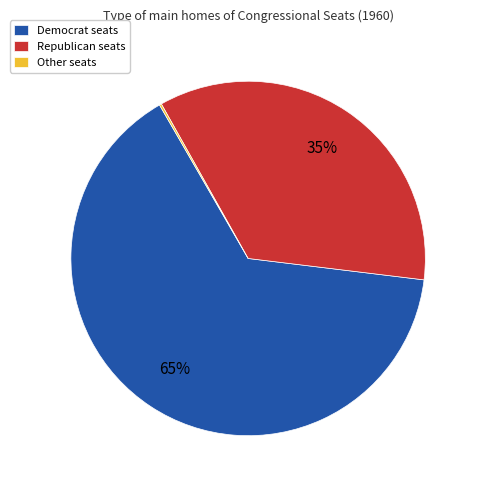

What percentage is the Republican seats slice, to the nearest percent?

35%